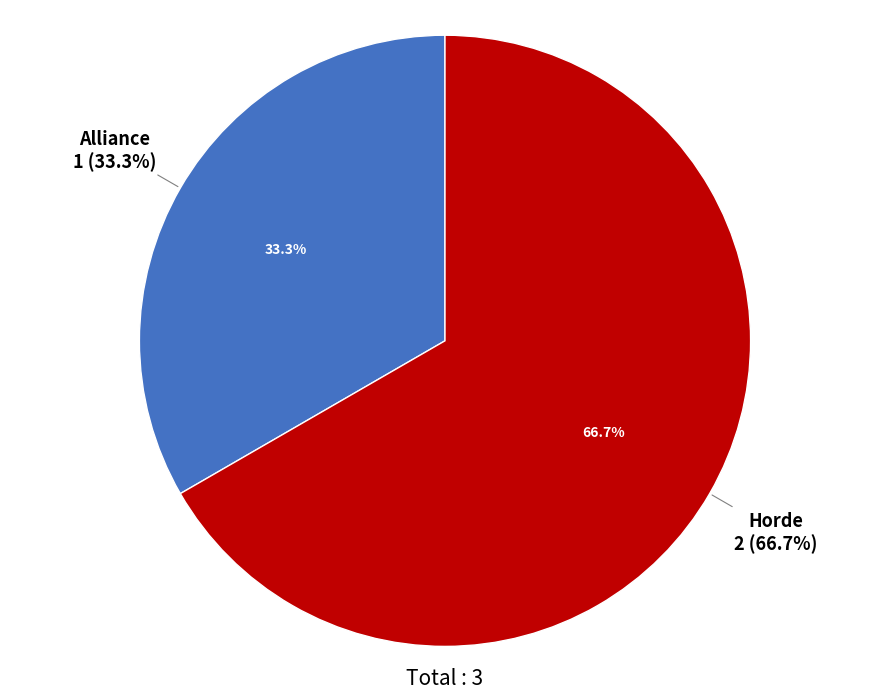

How many slices are in this pie chart?

2